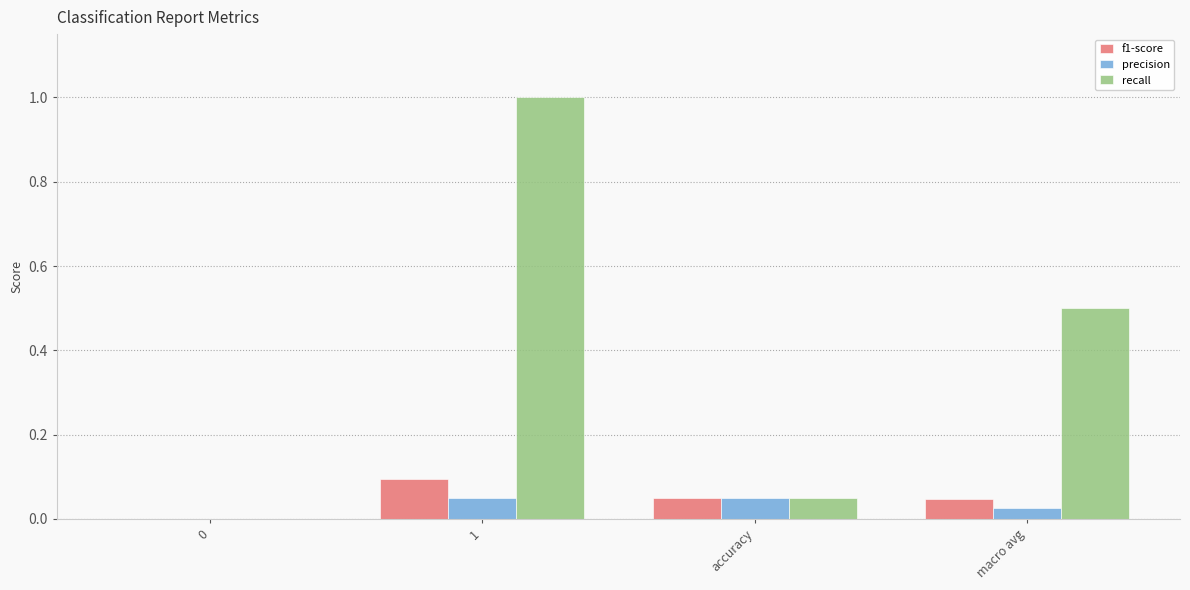

Which series has the widest spread of values?

recall